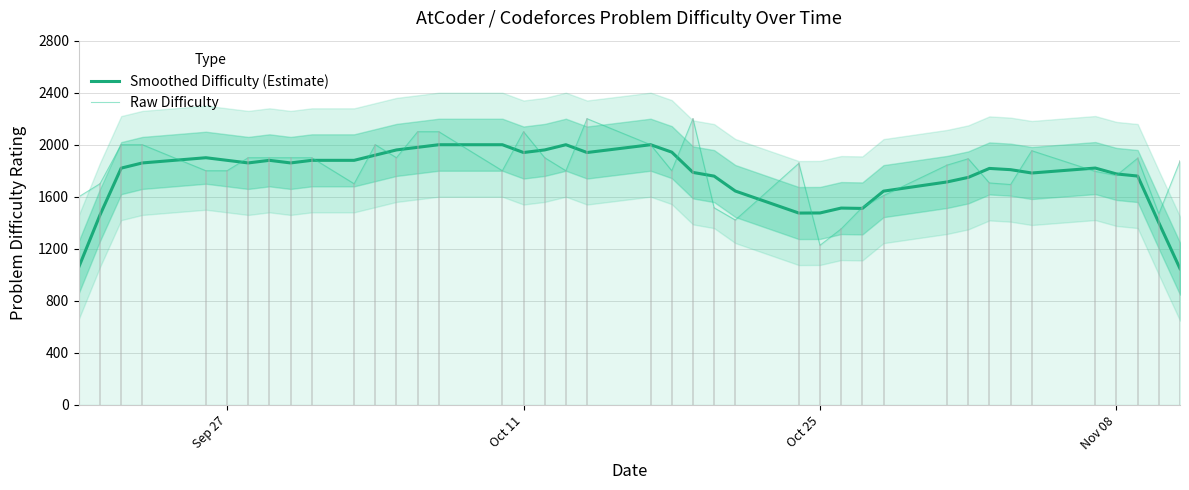

What is the maximum value for Raw Difficulty?

2200.0